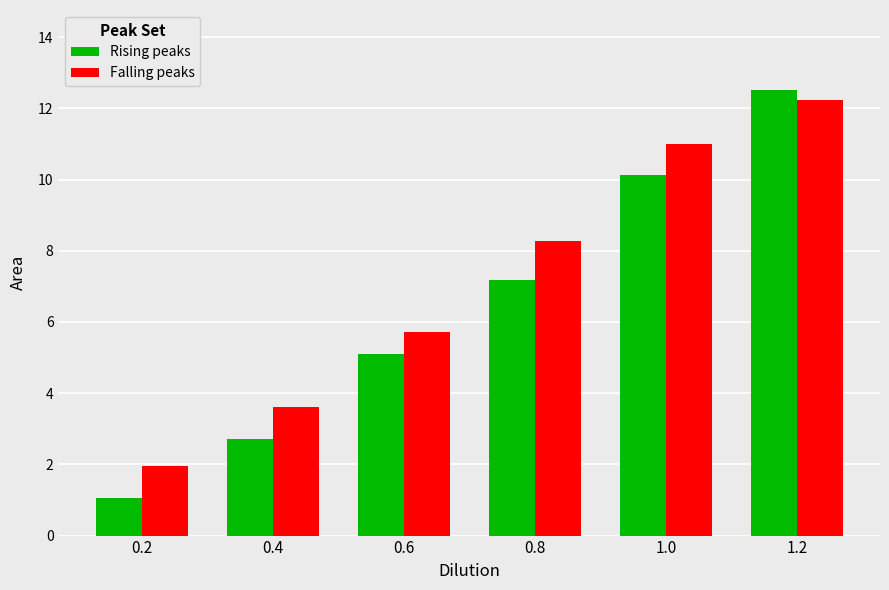

What is the spread (max minus min) of values at 0.2?

0.9